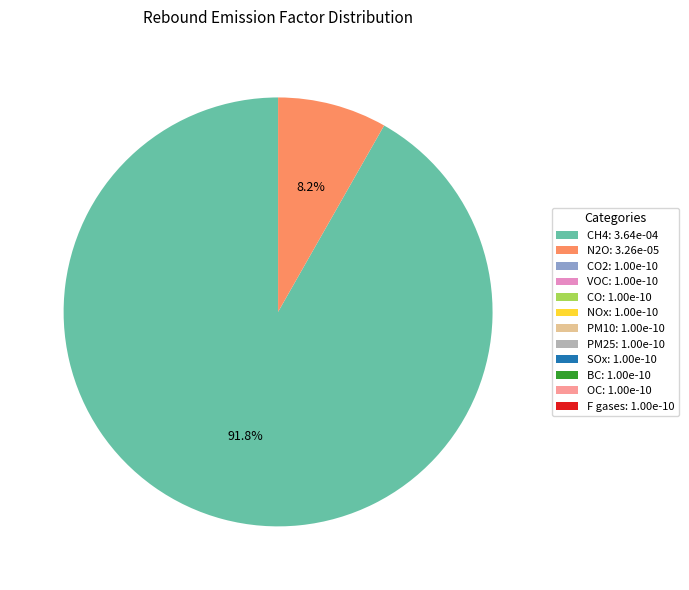

What percentage do N2O: 3.26e-05 and CH4: 3.64e-04 together represent?

100.0%